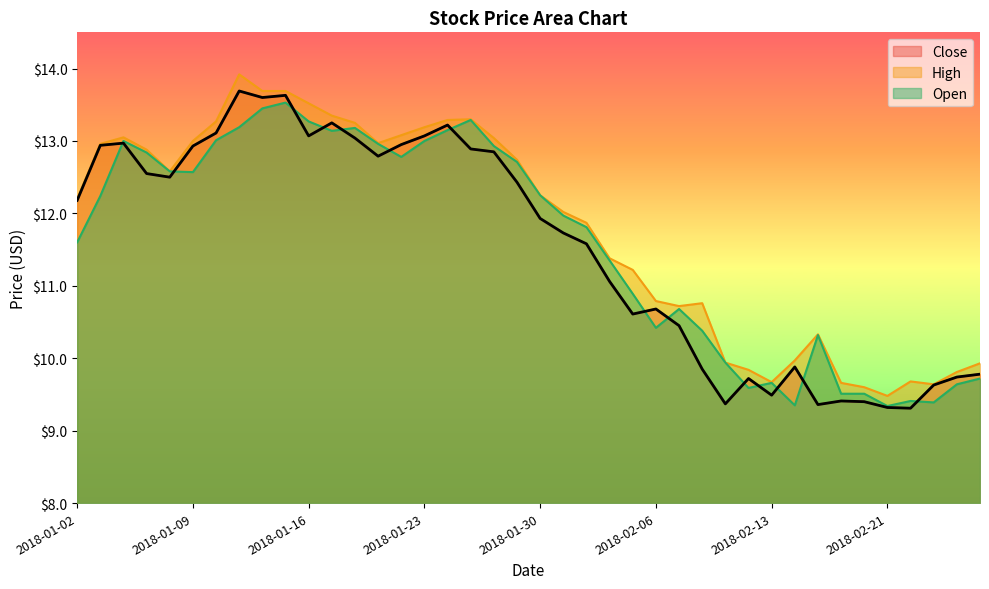

What is the label of the 29th point from the right?

2018-01-17